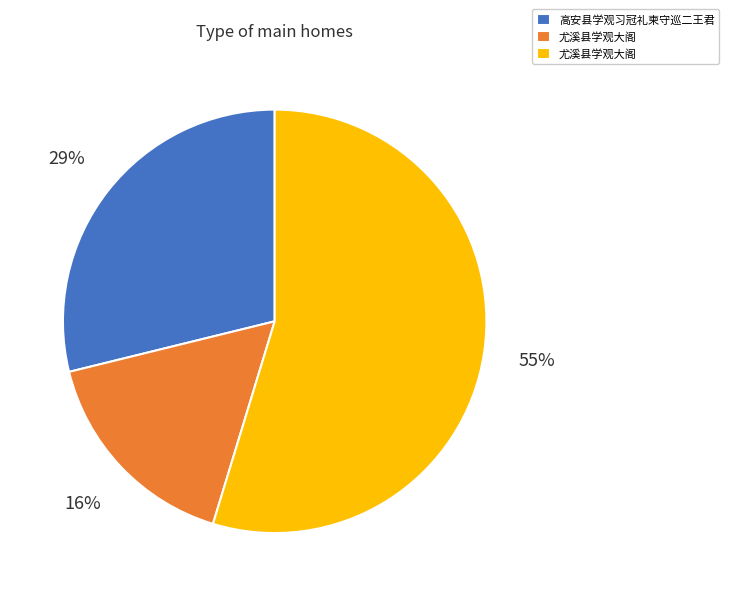

Is there any slice that represents more than half of the pie?

Yes